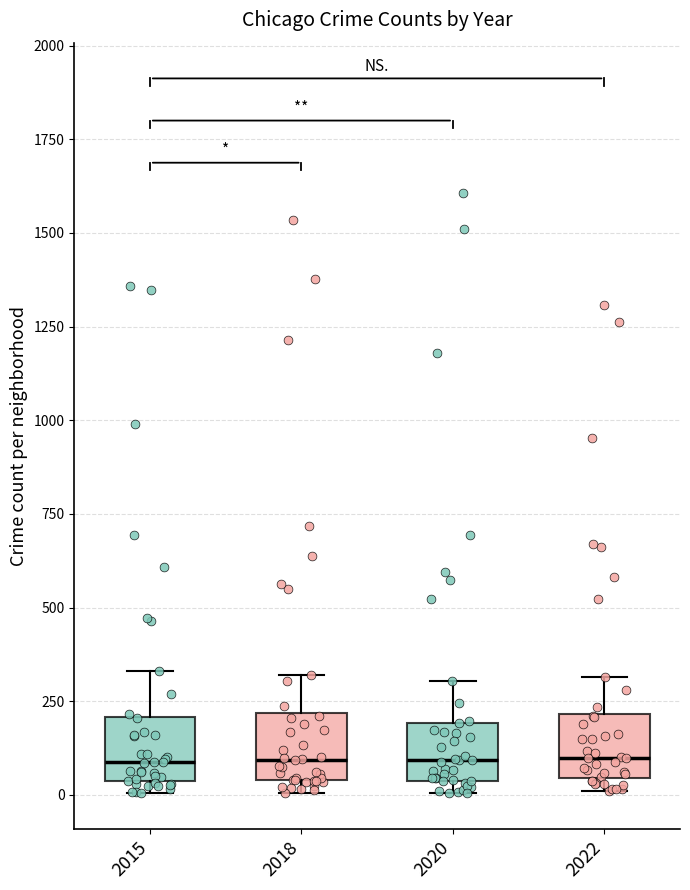

Reading left to right, read every box against the y-axis: the position of its median line, the range the box covers, and the ends of its whiskers. The values are not printed on the chart, so give them approximately, as read against the axis.

2015: median 100, box 50 to 200, whiskers 0 to 350
2018: median 100, box 50 to 200, whiskers 0 to 300
2020: median 100, box 50 to 200, whiskers 0 to 300
2022: median 100, box 50 to 200, whiskers 0 to 300